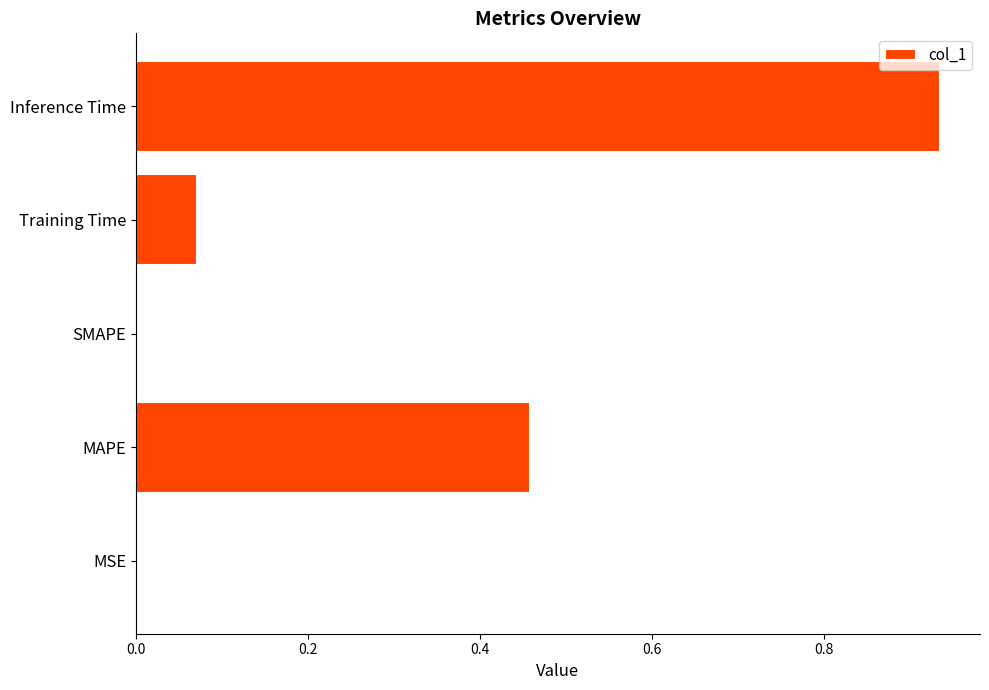

The chart shows a value of 0.1 at MAPE. True or false?

False